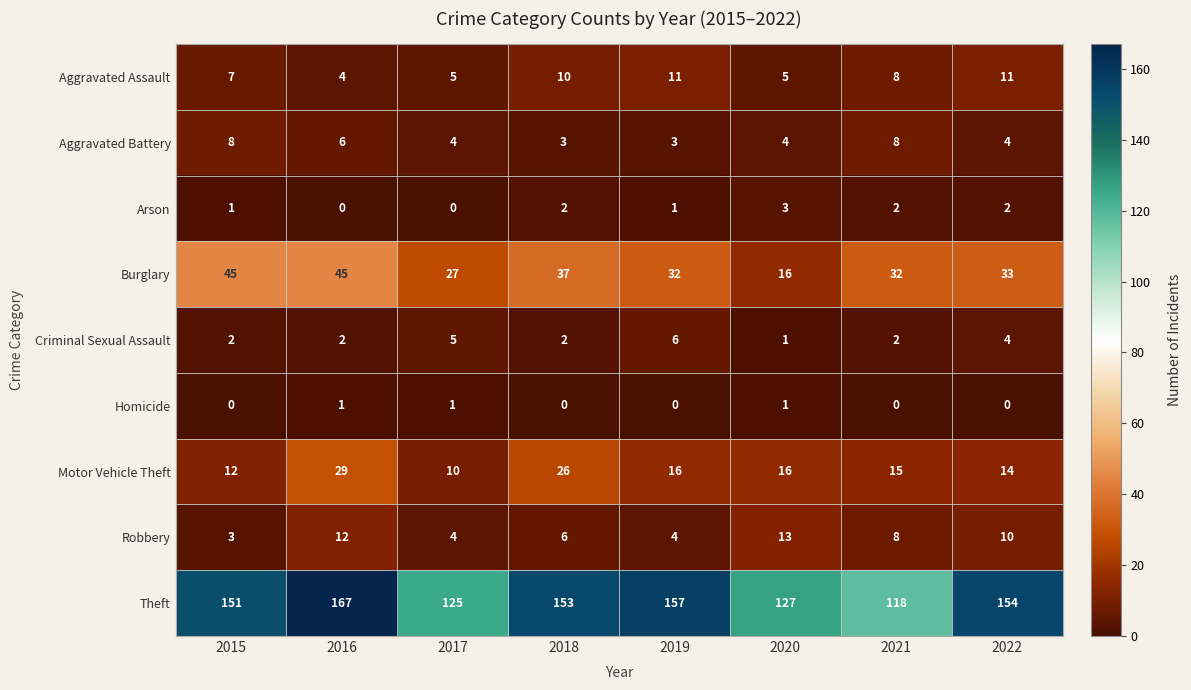

At which category does the chart reach its peak across all series?

2016